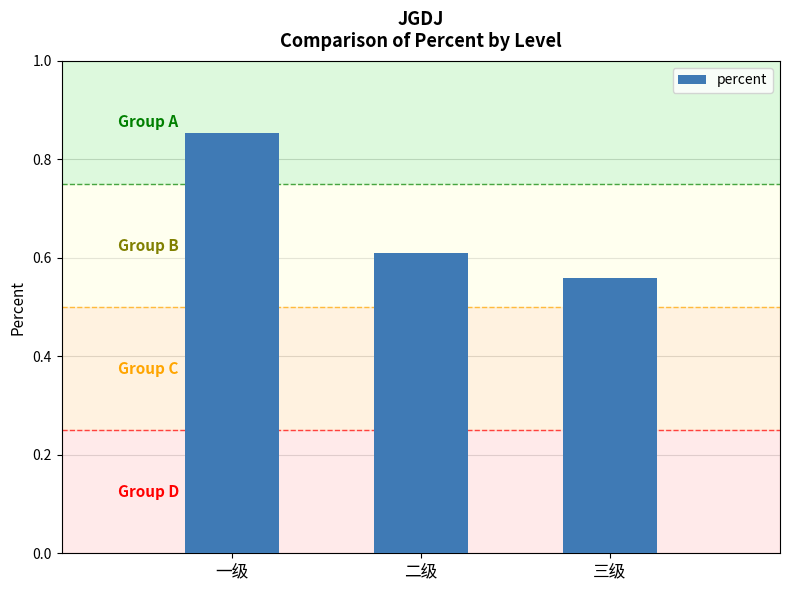

What is the difference between the maximum and minimum values?

0.3